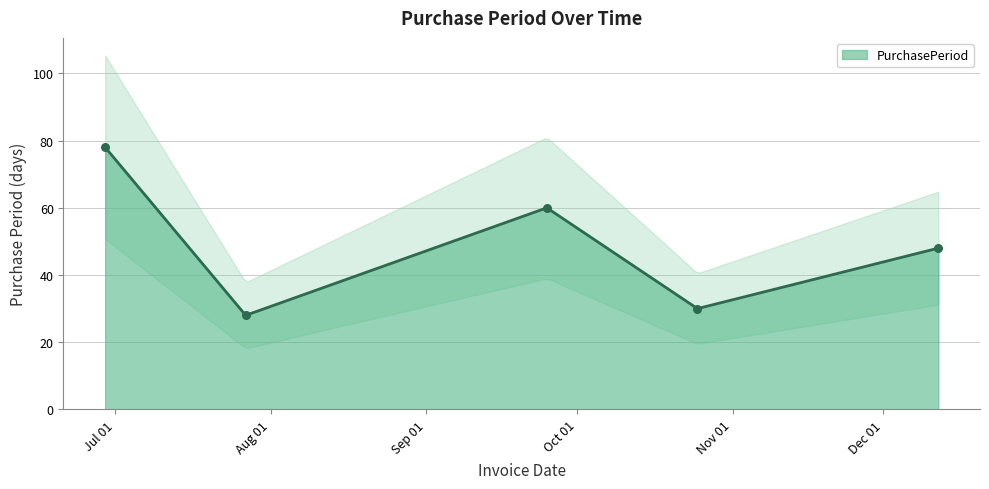

What is the change in value from 2017-07-27 to 2017-12-12?

+20